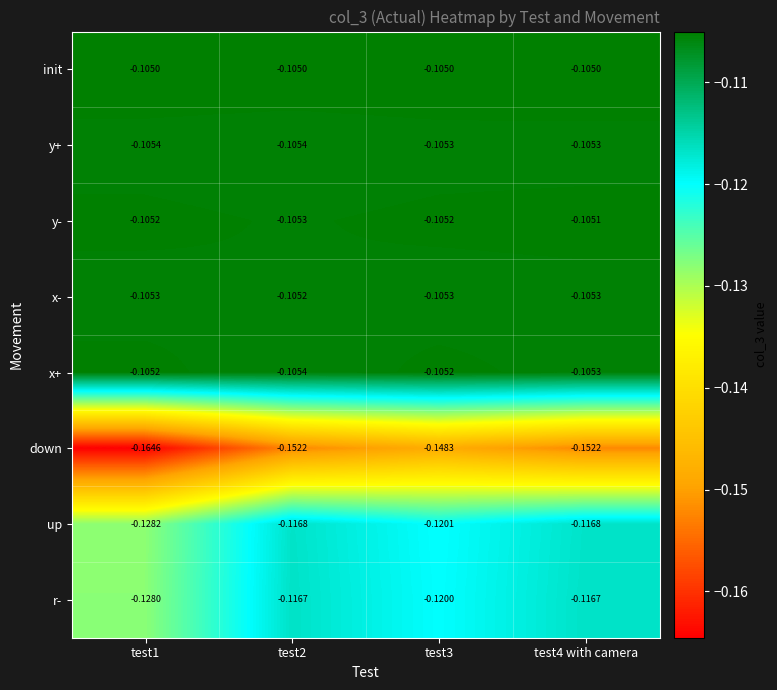

Which series has the widest spread of values?

down